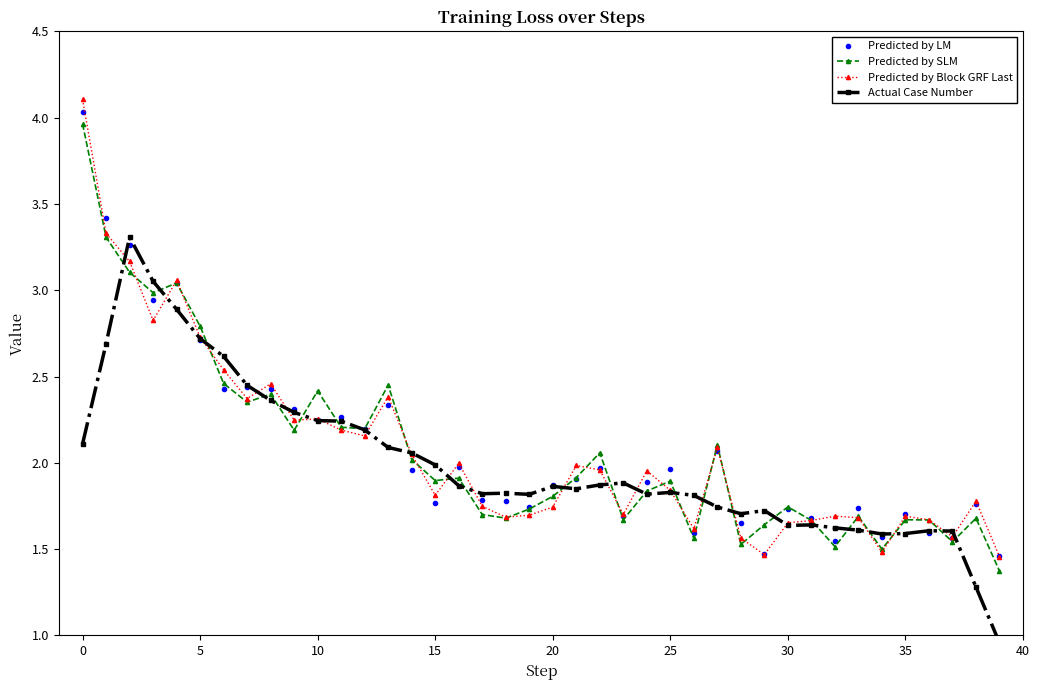

What is the difference between the highest and lowest values at 38?

0.5